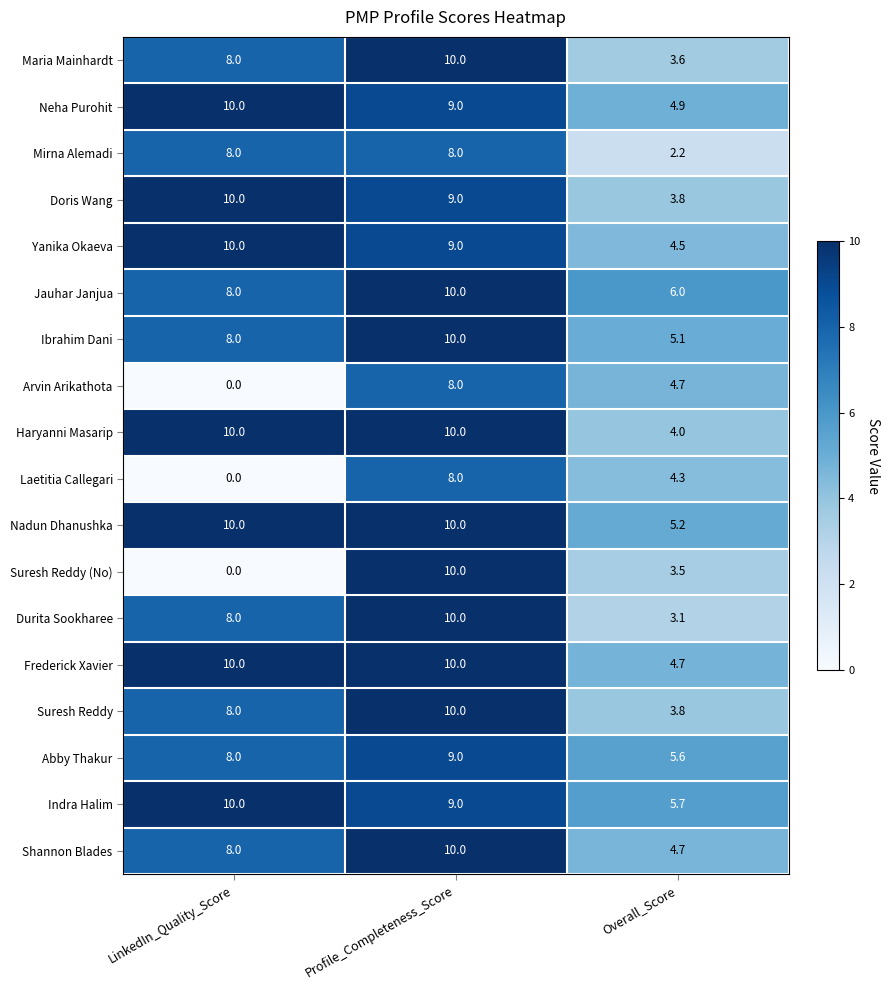

What is the approximate value of Jauhar Janjua at LinkedIn_Quality_Score?

8.0